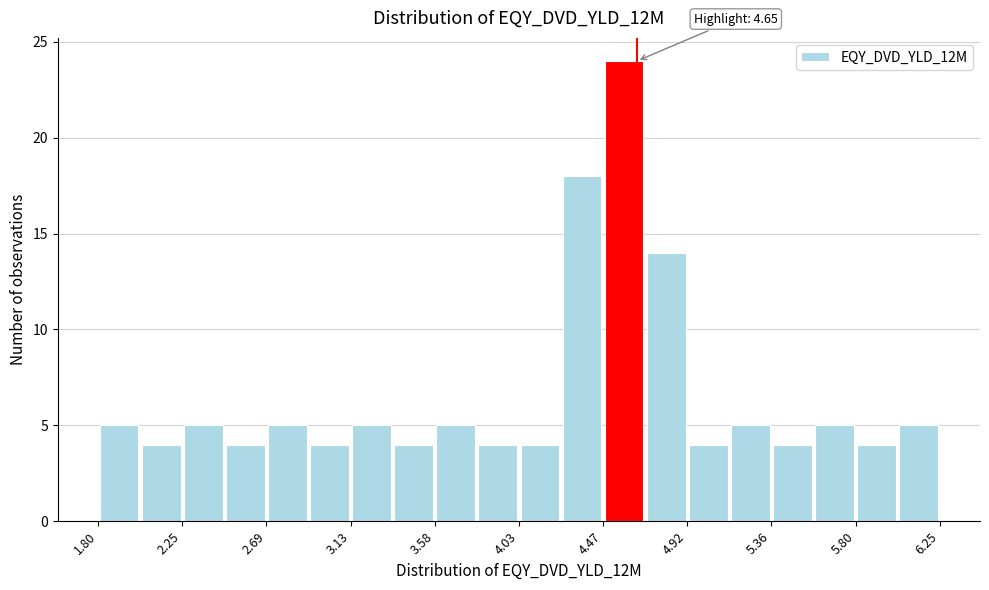

Which range on the x-axis has the tallest bar?

4.45 to 4.70